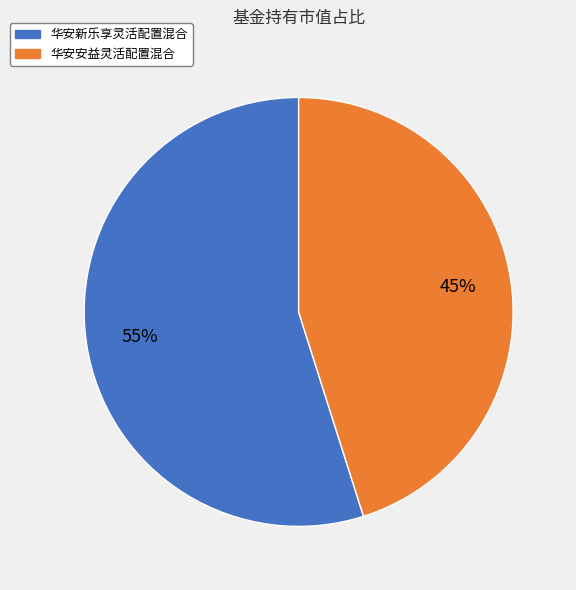

To the nearest percent, what is the difference between the 华安安益灵活配置混合 and 华安新乐享灵活配置混合 slice percentages?

10%